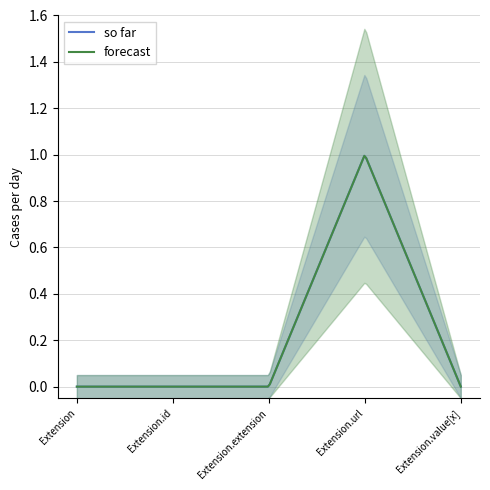

What is the label of the 2nd point from the right?

Extension.url